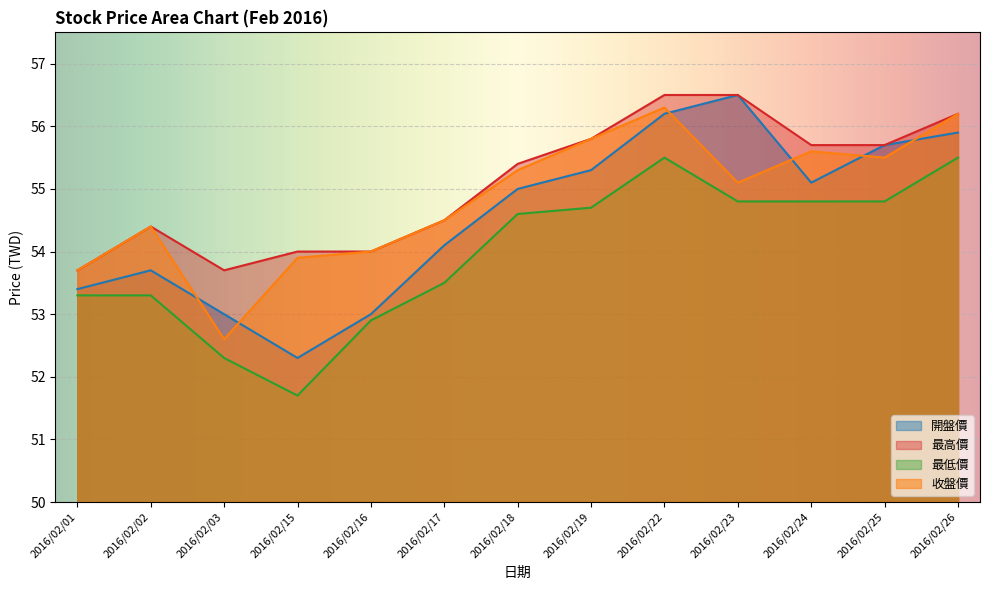

Read the 開盤價 value at 2016/02/15.

52.3